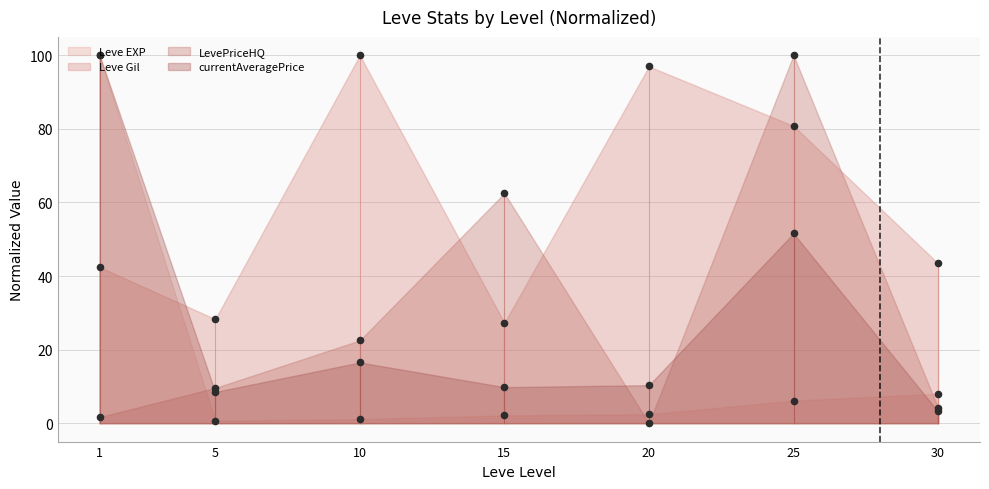

Which series has the largest total across all categories?

Leve Gil